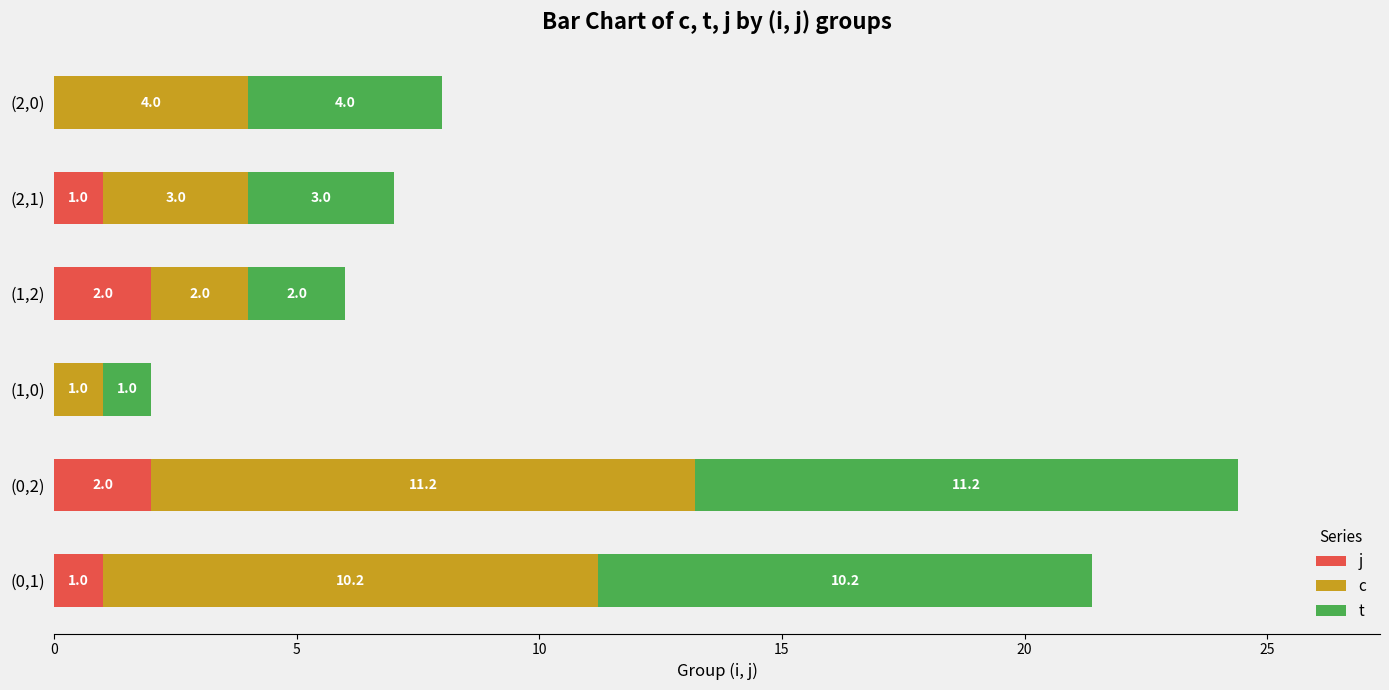

At which category is the sum across all series the highest?

(0,2)